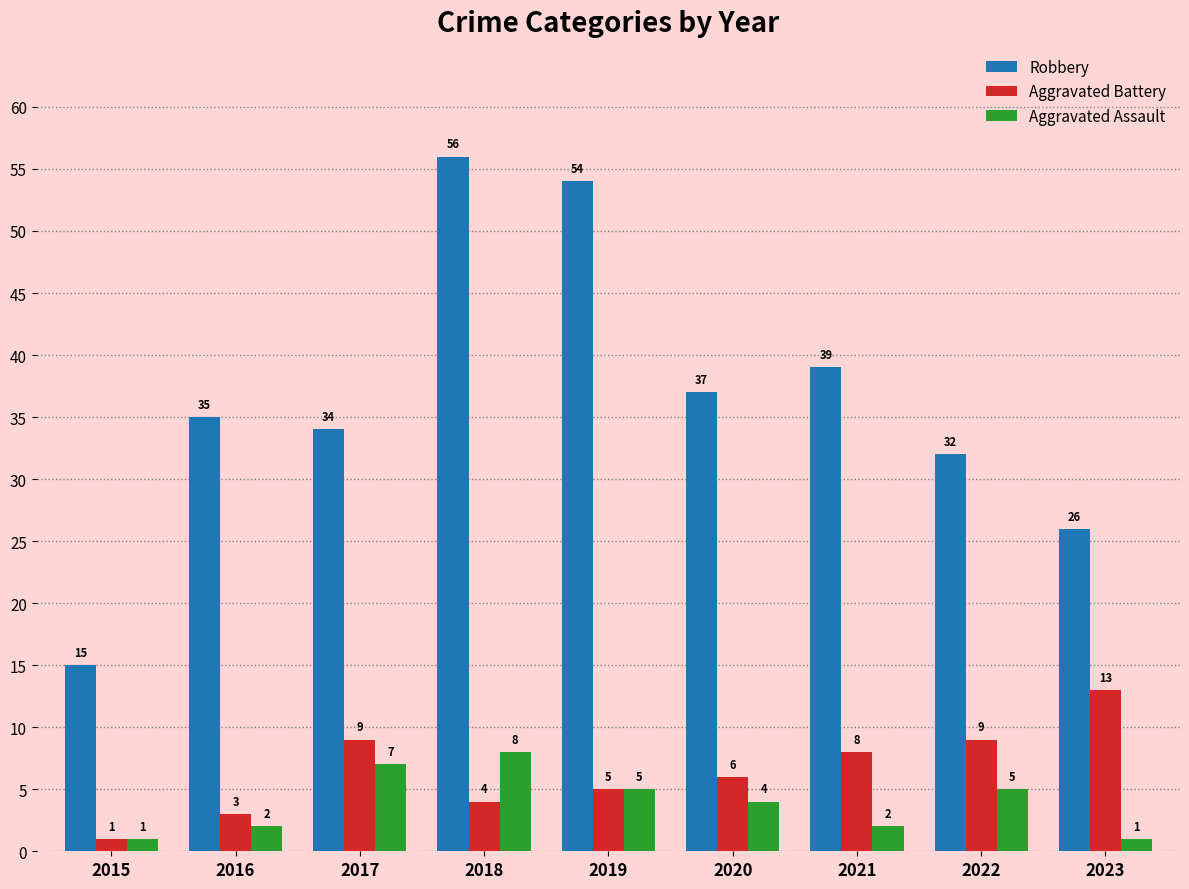

Reading left to right, extract all data points from this chart.

Robbery: 15	35	34	56	54	37	39	32	26
Aggravated Battery: 1	3	9	4	5	6	8	9	13
Aggravated Assault: 1	2	7	8	5	4	2	5	1